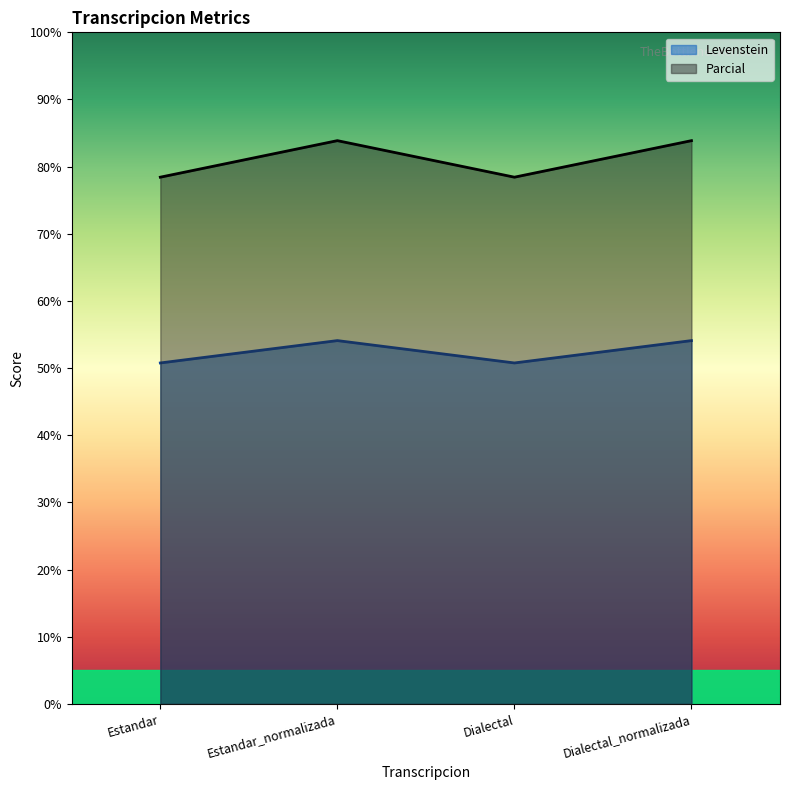

How many lines are shown in the chart?

2